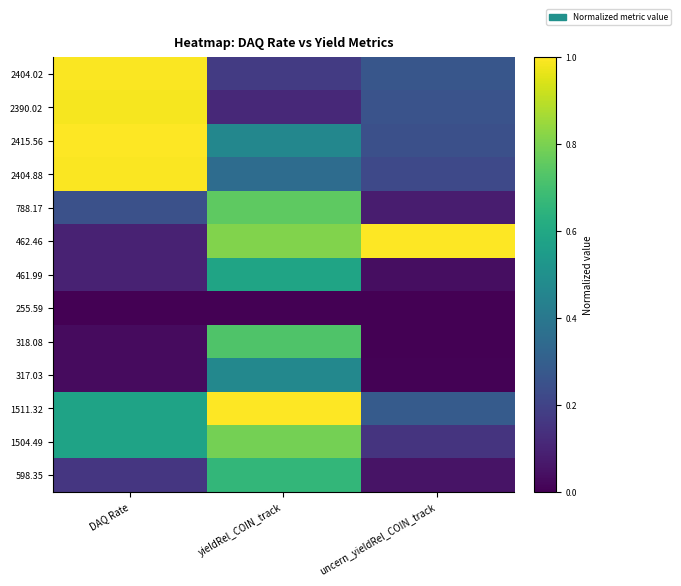

At how many categories does at least one series exceed 0?

3